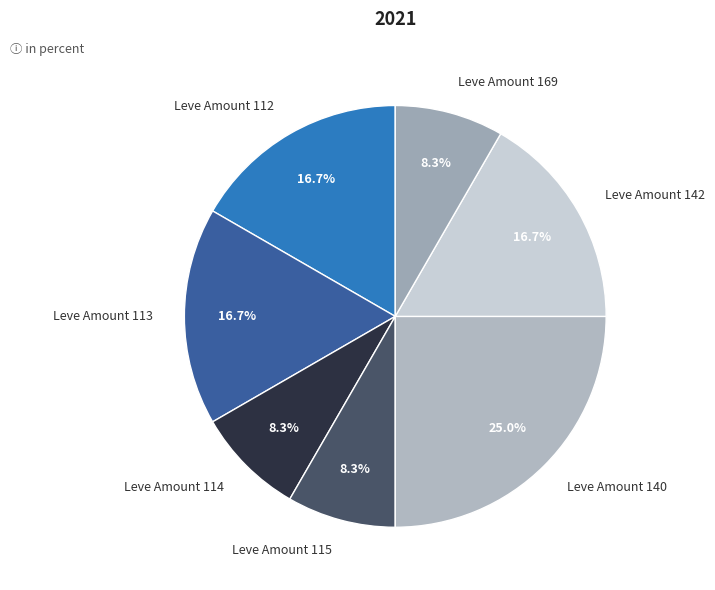

Which category has the biggest portion of the pie?

Leve Amount 140